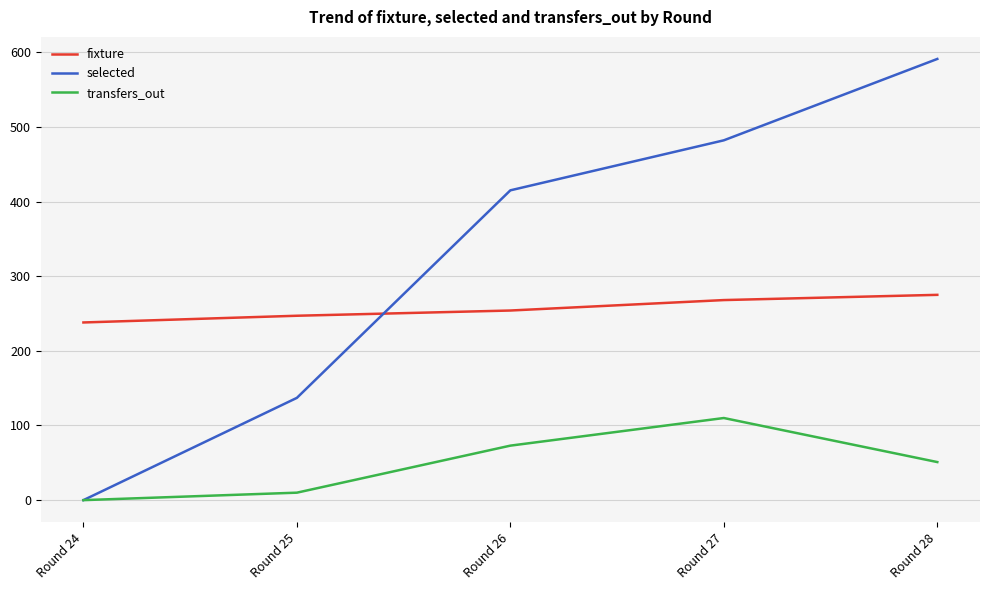

At which category is the sum across all series the highest?

Round 28